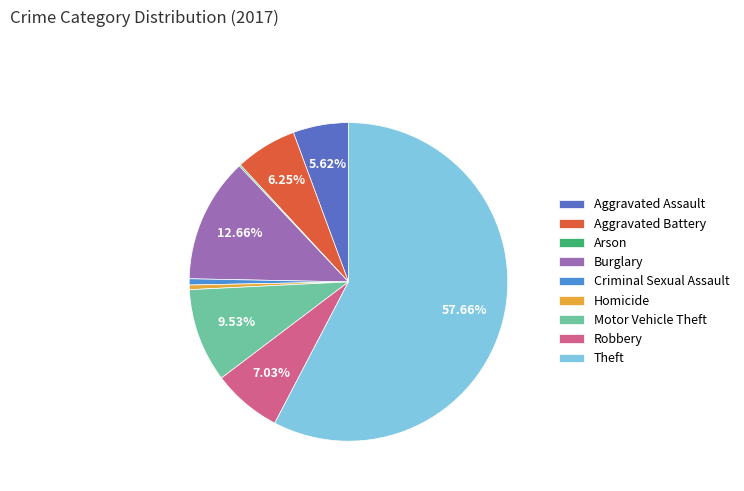

Between Theft and Burglary, which is larger?

Theft